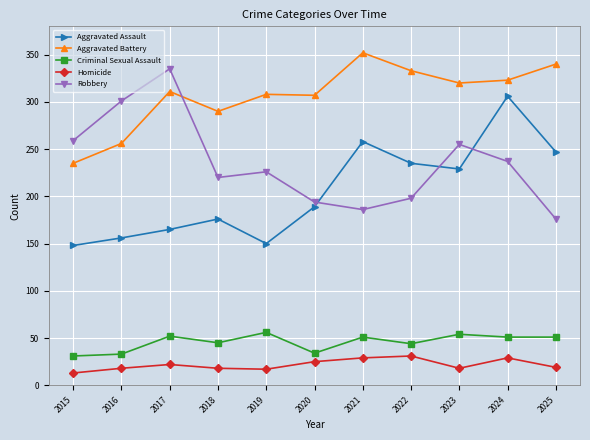

Where is Robbery nearest to the value 255?

2023